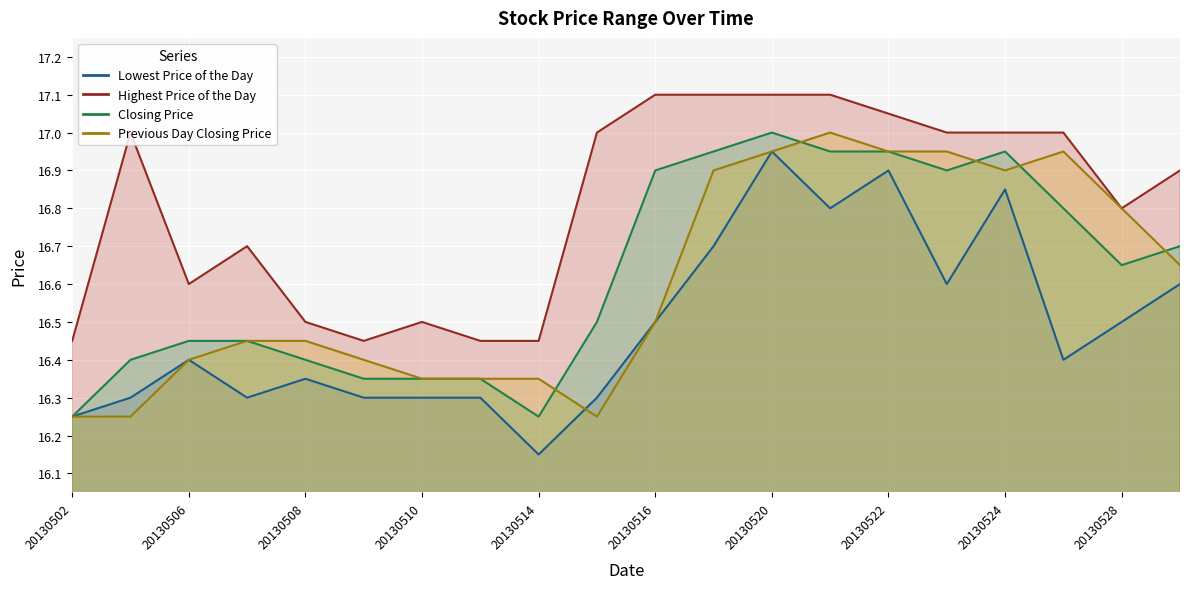

True or false: Highest Price of the Day and Previous Day Closing Price intersect in this chart.

False